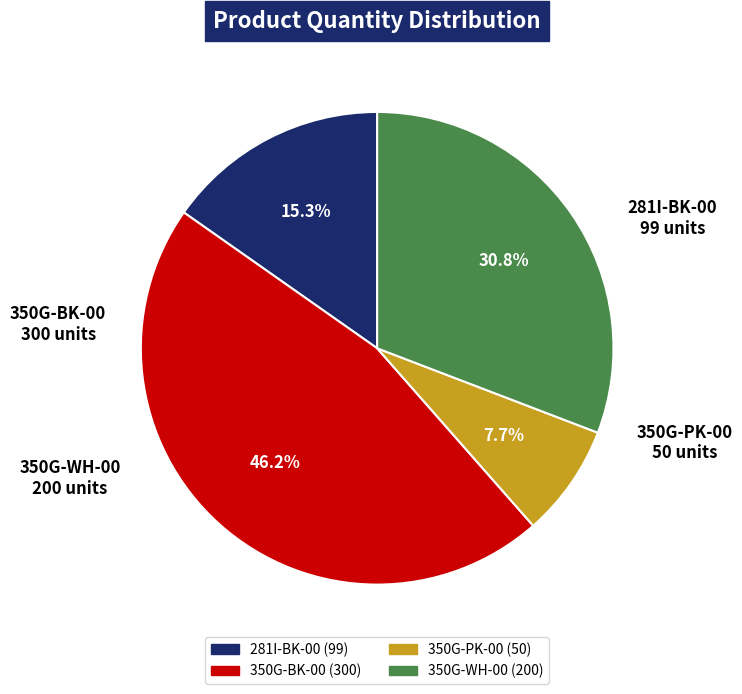

Is it true that 350G-WH-00 is 23% of the pie?

False